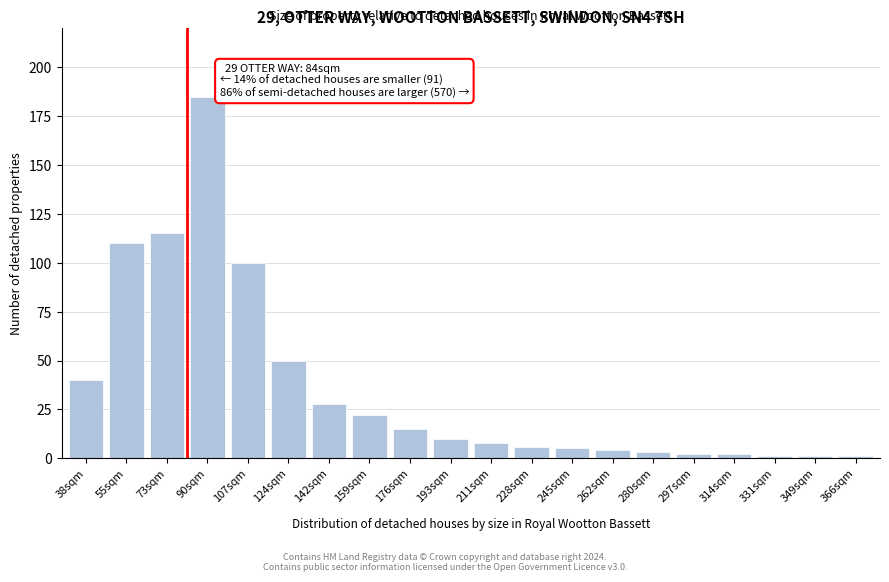

Reading left to right, what are all the values shown in this chart?

40	110	115	185	100	50	28	22	15	10	8	6	5	4	3	2	2	1	1	1